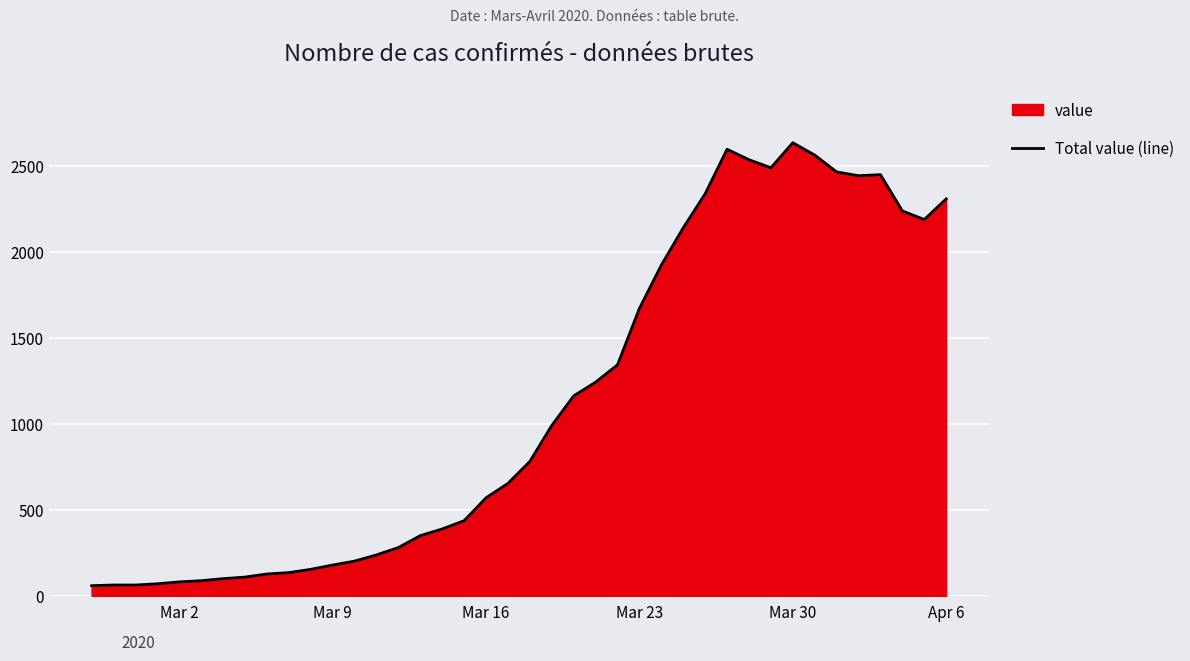

What is the smallest value displayed?

61